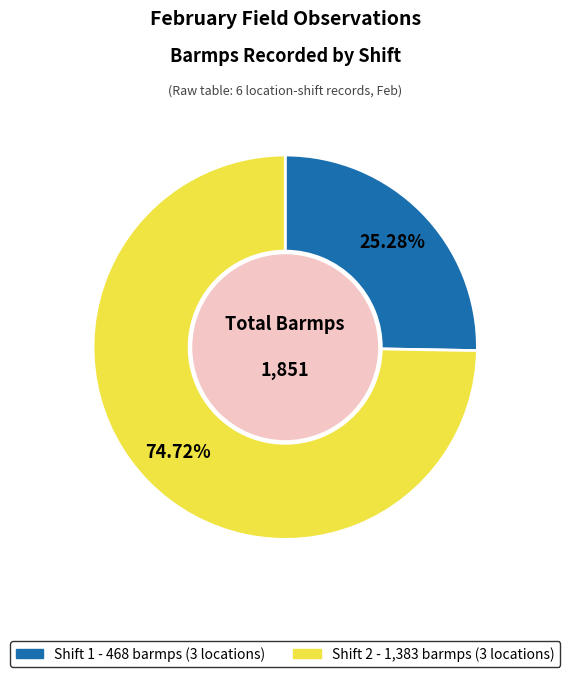

Approximately how many times larger is the value at Shift 2 compared to Shift 1?

3.0